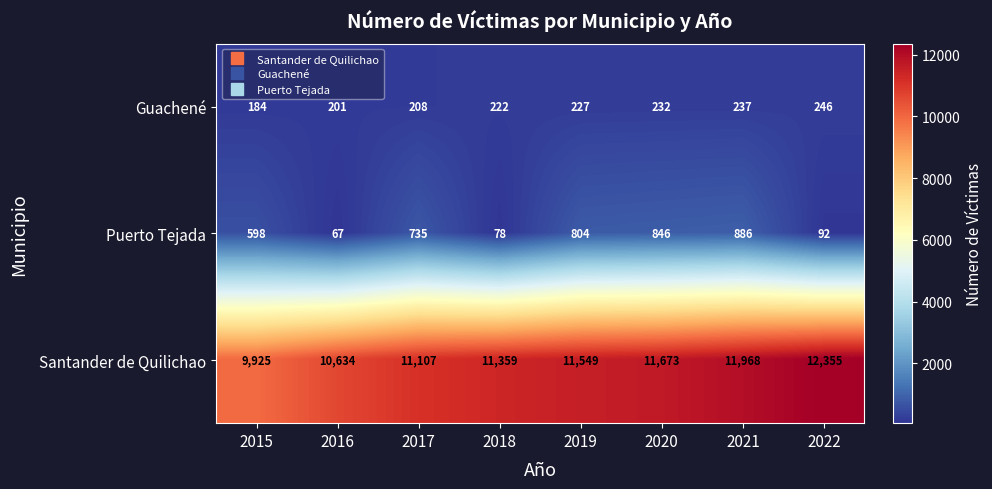

At which category does the chart reach its minimum across all series?

2016